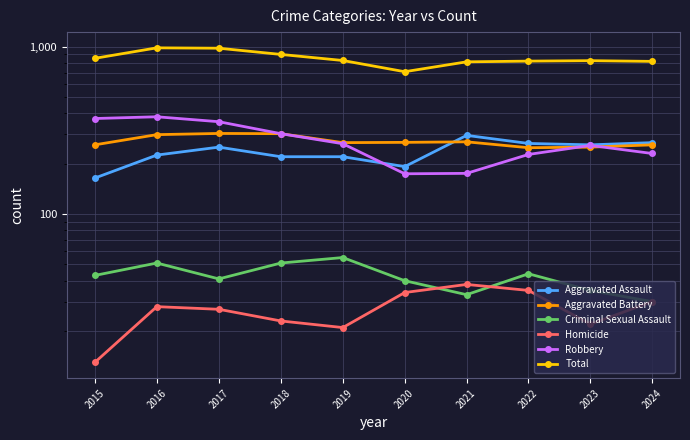

At which label does Homicide first exceed 28?

2020